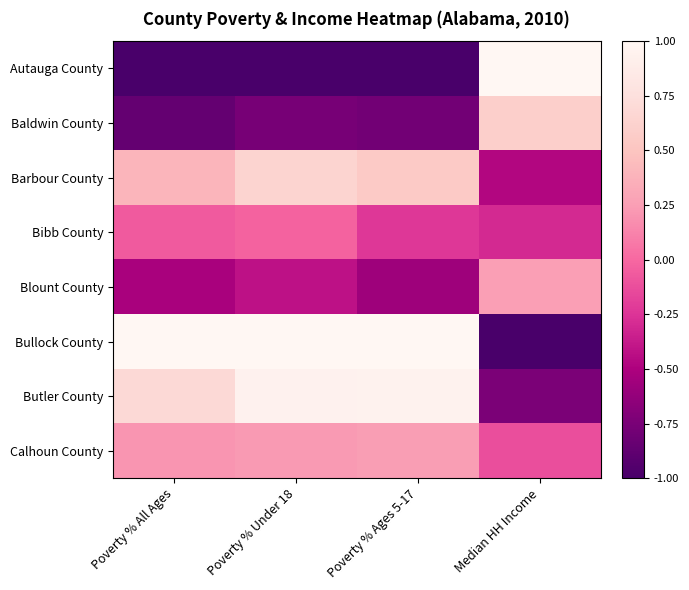

Reading left to right, list all the values displayed in this chart.

Autauga County: Poverty % All Ages=-1.0	Poverty % Under 18=-1.0	Poverty % Ages 5-17=-1.0	Median HH Income=1.0
Baldwin County: Poverty % All Ages=-0.9	Poverty % Under 18=-0.8	Poverty % Ages 5-17=-0.8	Median HH Income=0.6
Barbour County: Poverty % All Ages=0.4	Poverty % Under 18=0.6	Poverty % Ages 5-17=0.5	Median HH Income=-0.5
Bibb County: Poverty % All Ages=-0.1	Poverty % Under 18=-0.0	Poverty % Ages 5-17=-0.2	Median HH Income=-0.3
Blount County: Poverty % All Ages=-0.5	Poverty % Under 18=-0.4	Poverty % Ages 5-17=-0.6	Median HH Income=0.3
Bullock County: Poverty % All Ages=1.0	Poverty % Under 18=1.0	Poverty % Ages 5-17=1.0	Median HH Income=-1.0
Butler County: Poverty % All Ages=0.7	Poverty % Under 18=0.9	Poverty % Ages 5-17=0.9	Median HH Income=-0.7
Calhoun County: Poverty % All Ages=0.2	Poverty % Under 18=0.2	Poverty % Ages 5-17=0.2	Median HH Income=-0.1